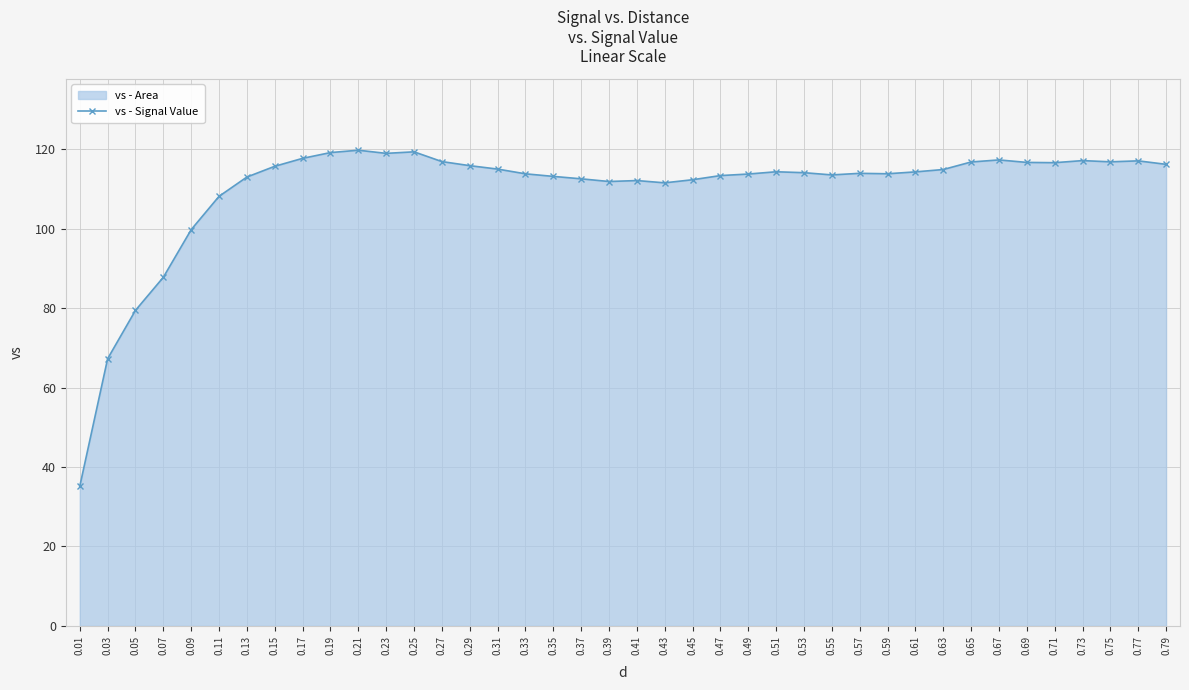

Does the chart display data point markers on the line(s)?

Yes